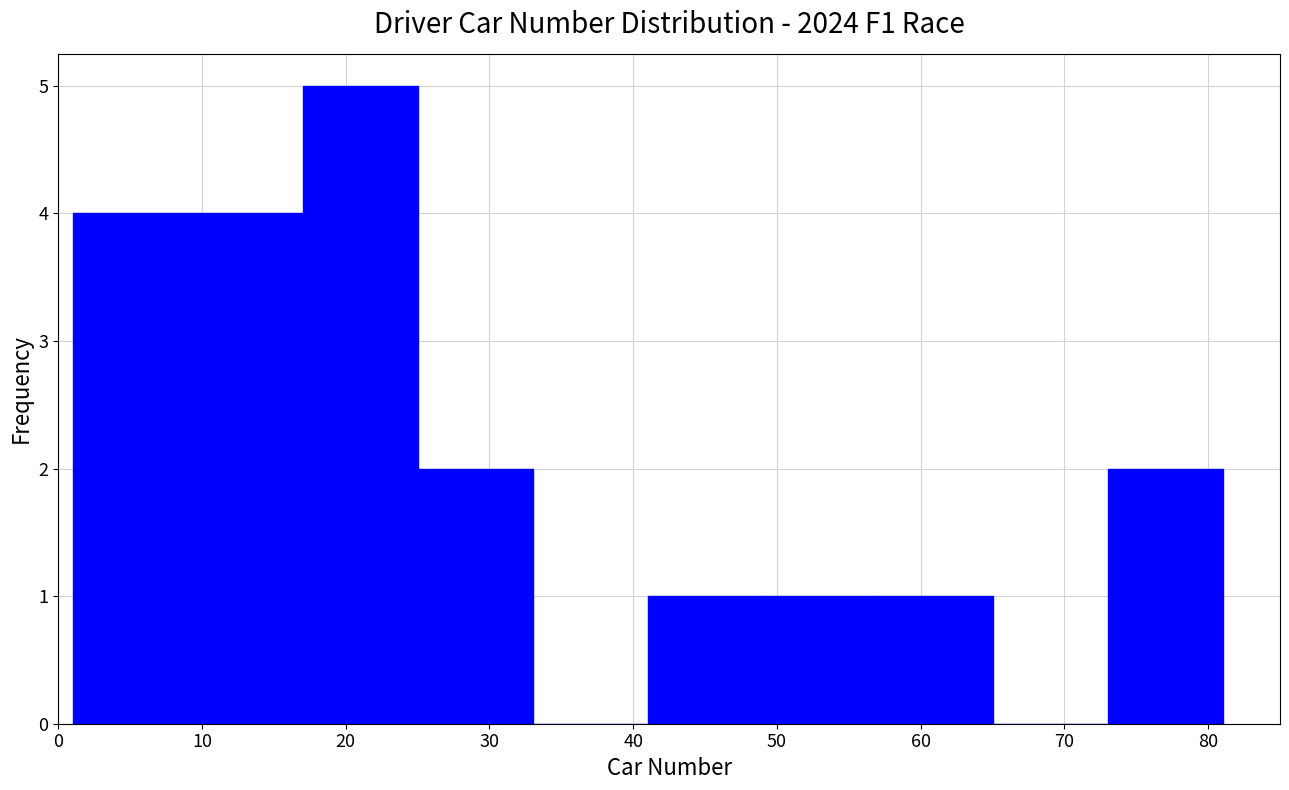

Reading left to right, list every bar in this chart as the range it spans on the x-axis followed by its height. The values are not printed on the chart, so give them approximately, as read against the axis.

1 to 9: 4
9 to 17: 4
17 to 25: 5
25 to 33: 2
33 to 41: 0
41 to 49: 1
49 to 57: 1
57 to 65: 1
65 to 73: 0
73 to 81: 2